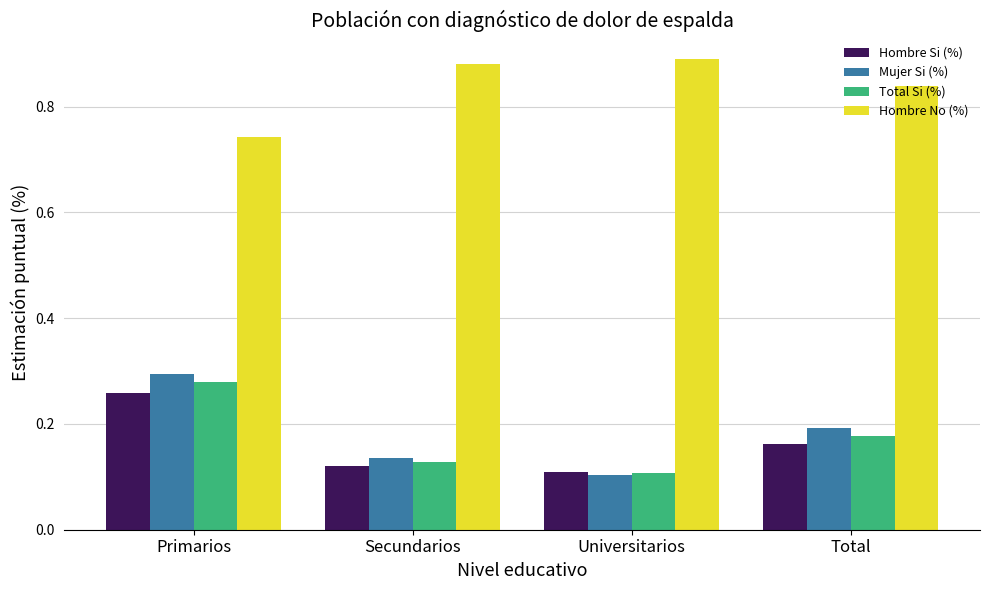

Is it true that Hombre No (%) equals 0.3 at Total?

False